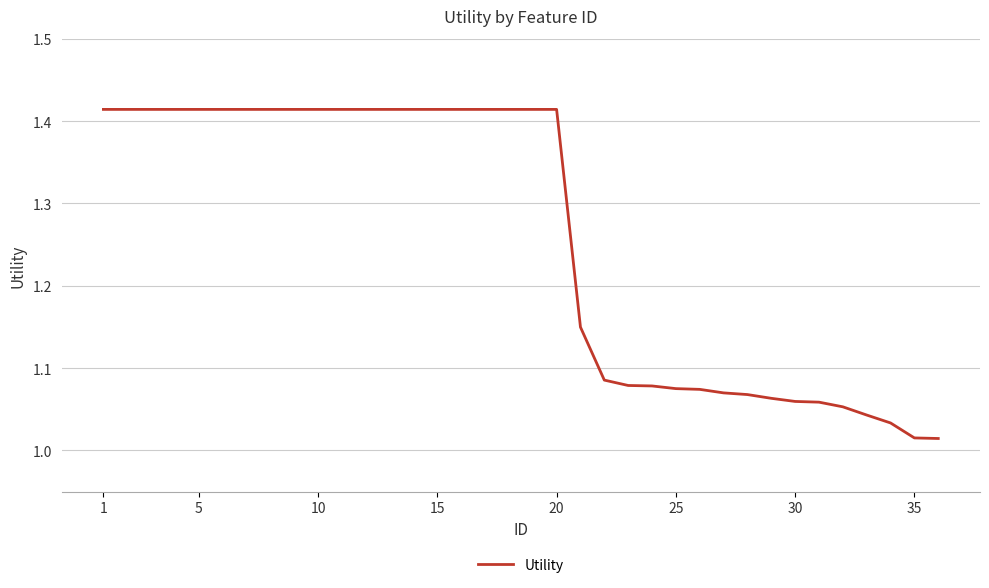

Count the number of data series in this chart.

1